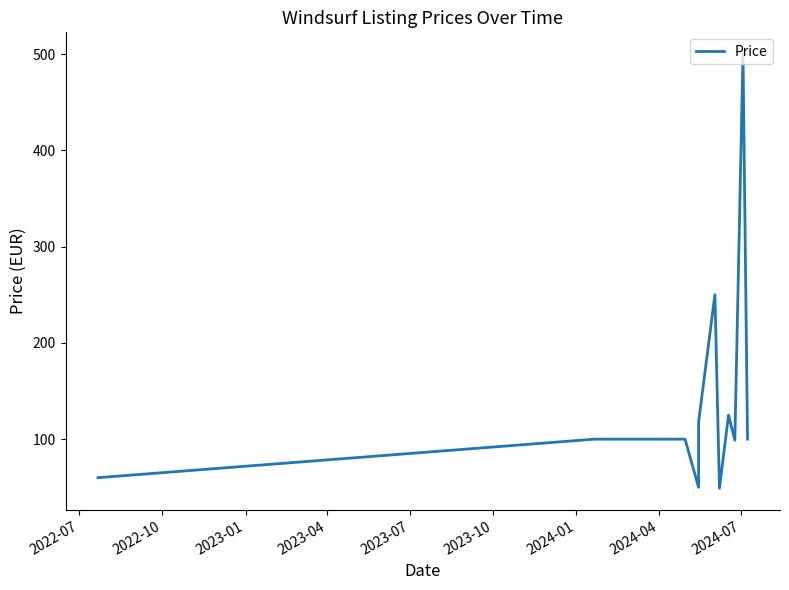

How many interior local valleys (lower than both neighbors) does the data have?

3